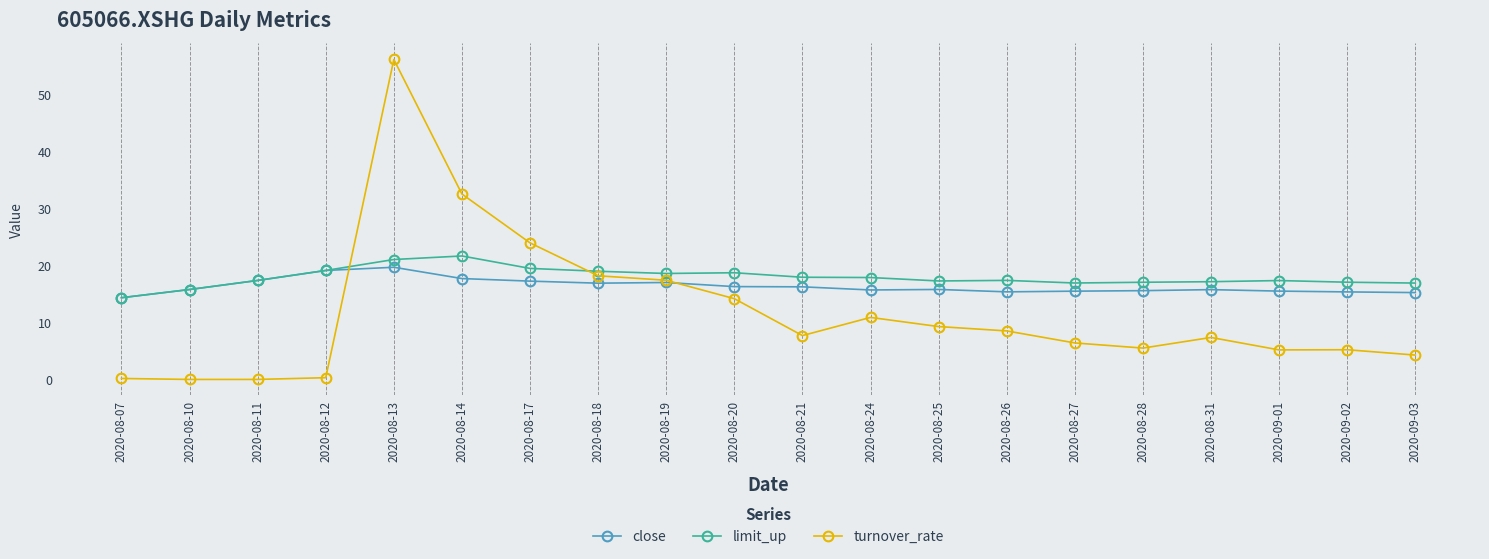

Is it true that close equals 17.1 at 2020-08-19?

True